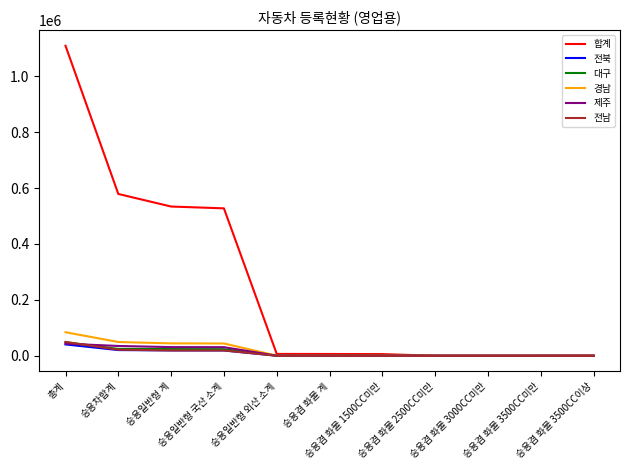

How many intersections are there between 전남 and 제주?

1